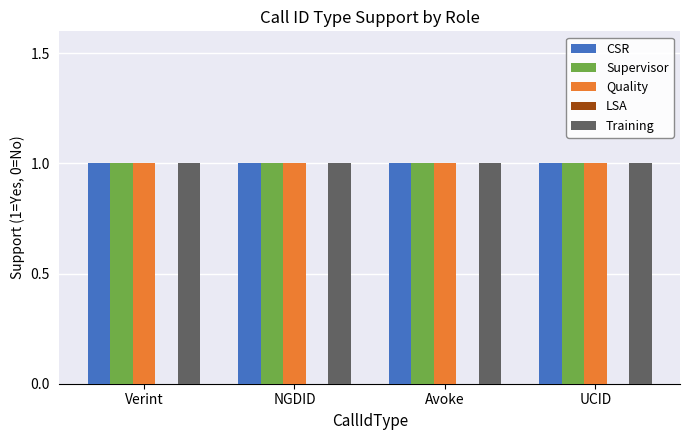

What is the label of the 1st bar from the right?

UCID